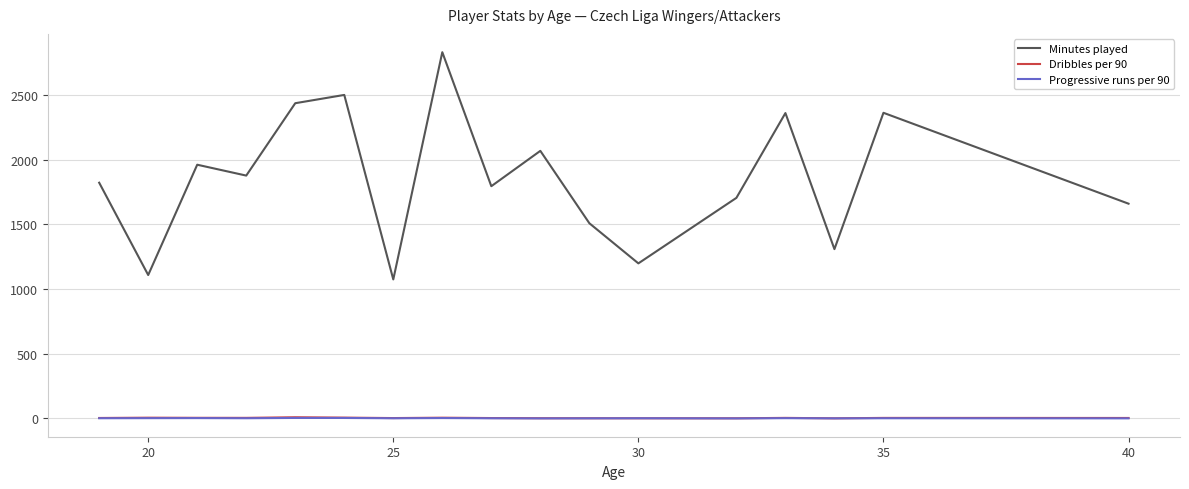

Does the chart display data point markers on the line(s)?

No